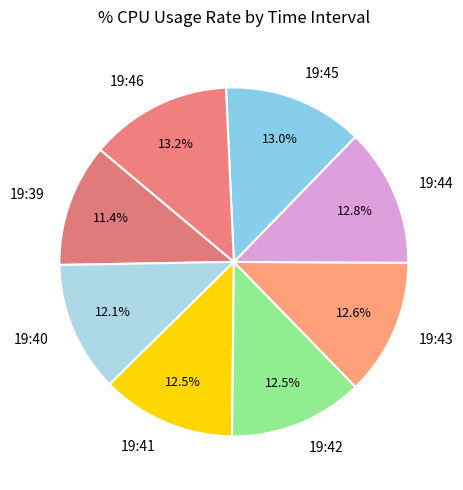

Combined, do 19:46 and 19:41 account for over 50%?

No